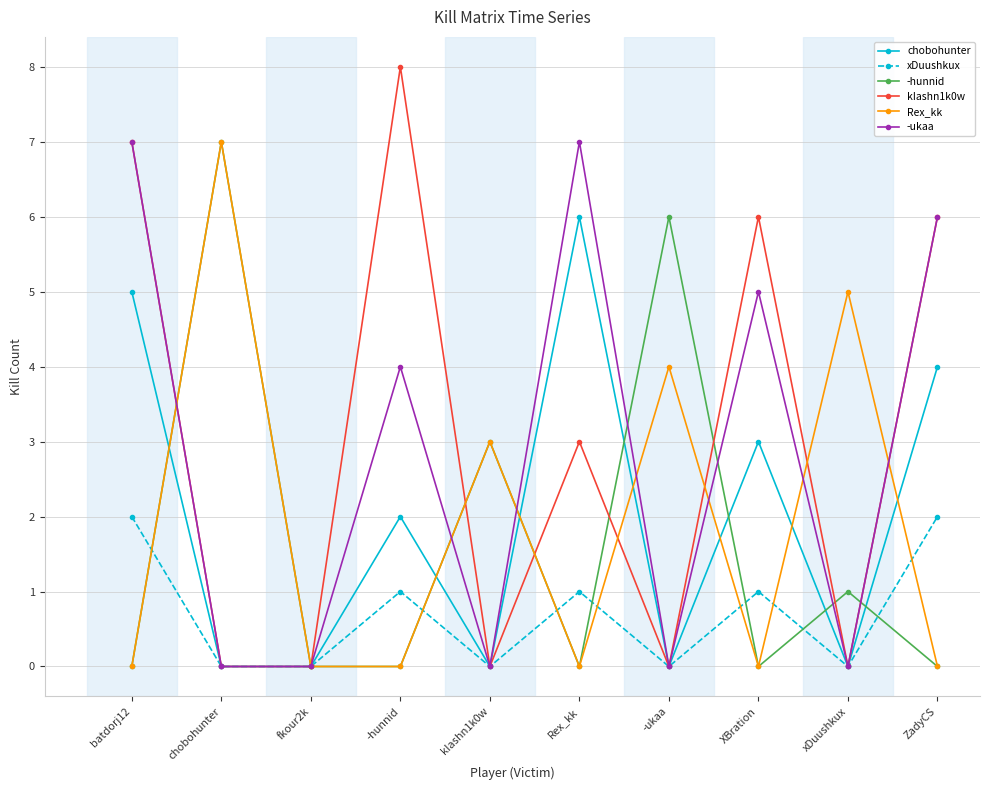

What is the total value across all series at chobohunter?

14